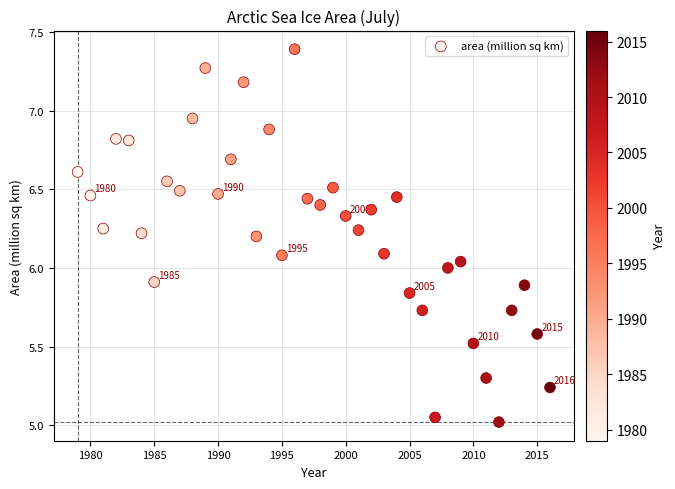

What is the range of X values (max minus min)?

37.0